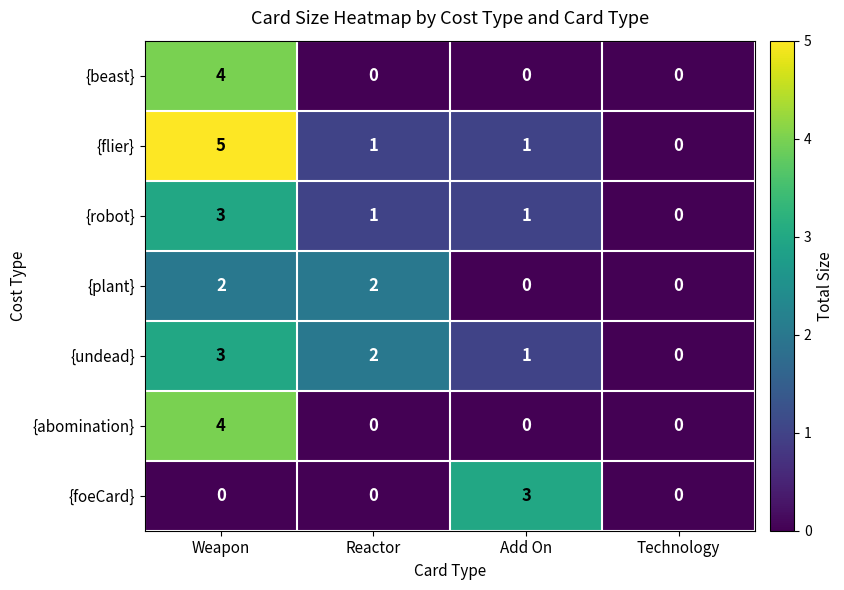

Reading left to right, list all the values displayed in this chart.

{beast}: 4	0	0	0
{flier}: 5	1	1	0
{robot}: 3	1	1	0
{plant}: 2	2	0	0
{undead}: 3	2	1	0
{abomination}: 4	0	0	0
{foeCard}: 0	0	3	0